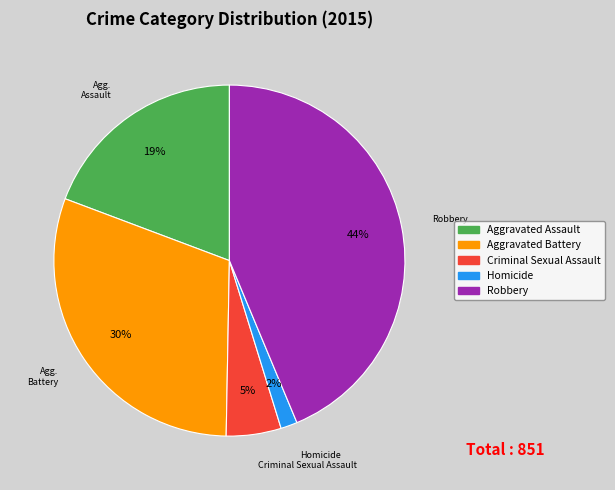

Do Criminal Sexual Assault and Aggravated Assault together represent more than half of the pie?

No